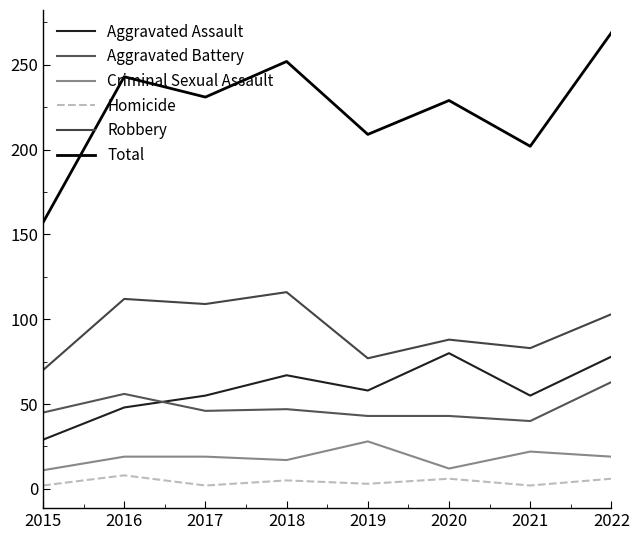

Does the chart have visible grid lines?

No